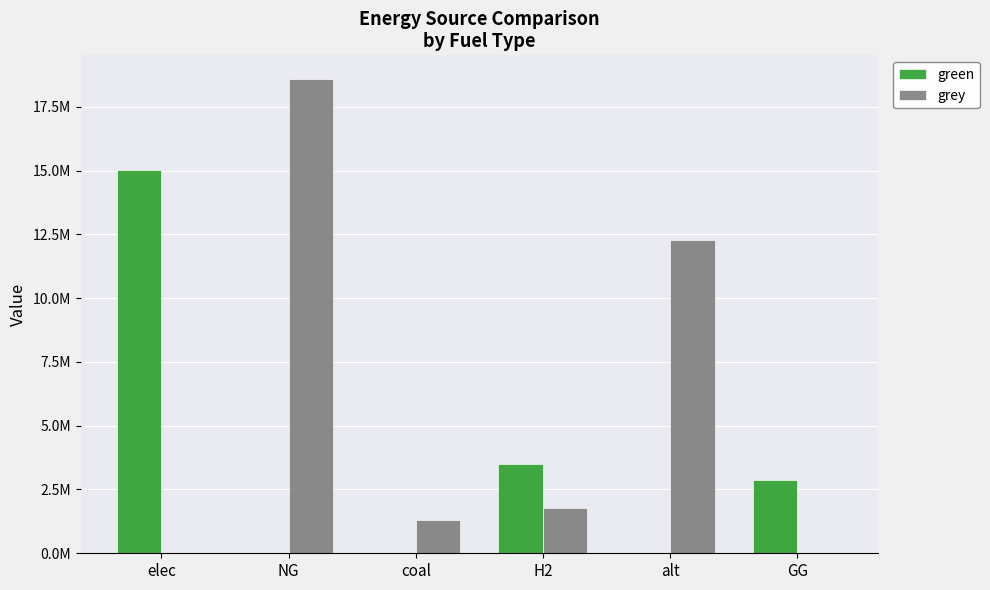

Are the bars horizontal?

No